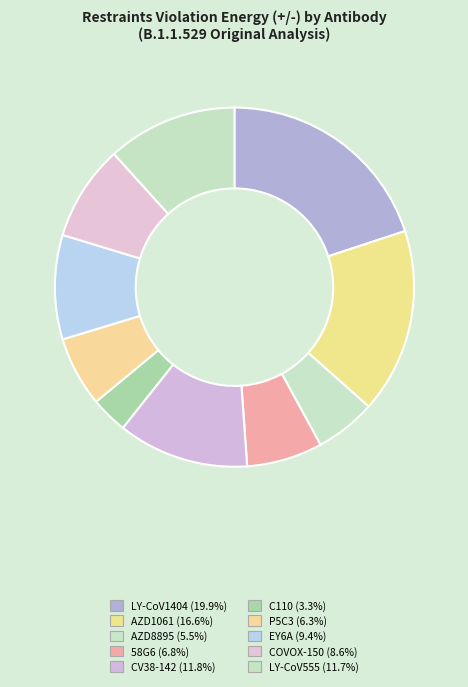

What percentage is the C110 slice, to the nearest percent?

3%